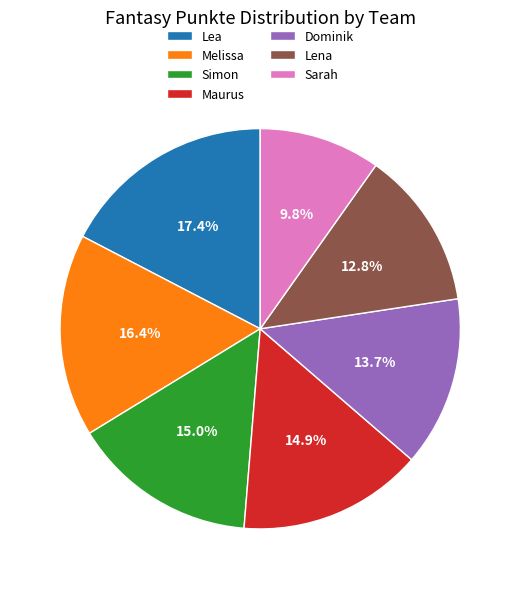

What is the total percentage of Lena and Maurus?

27.7%